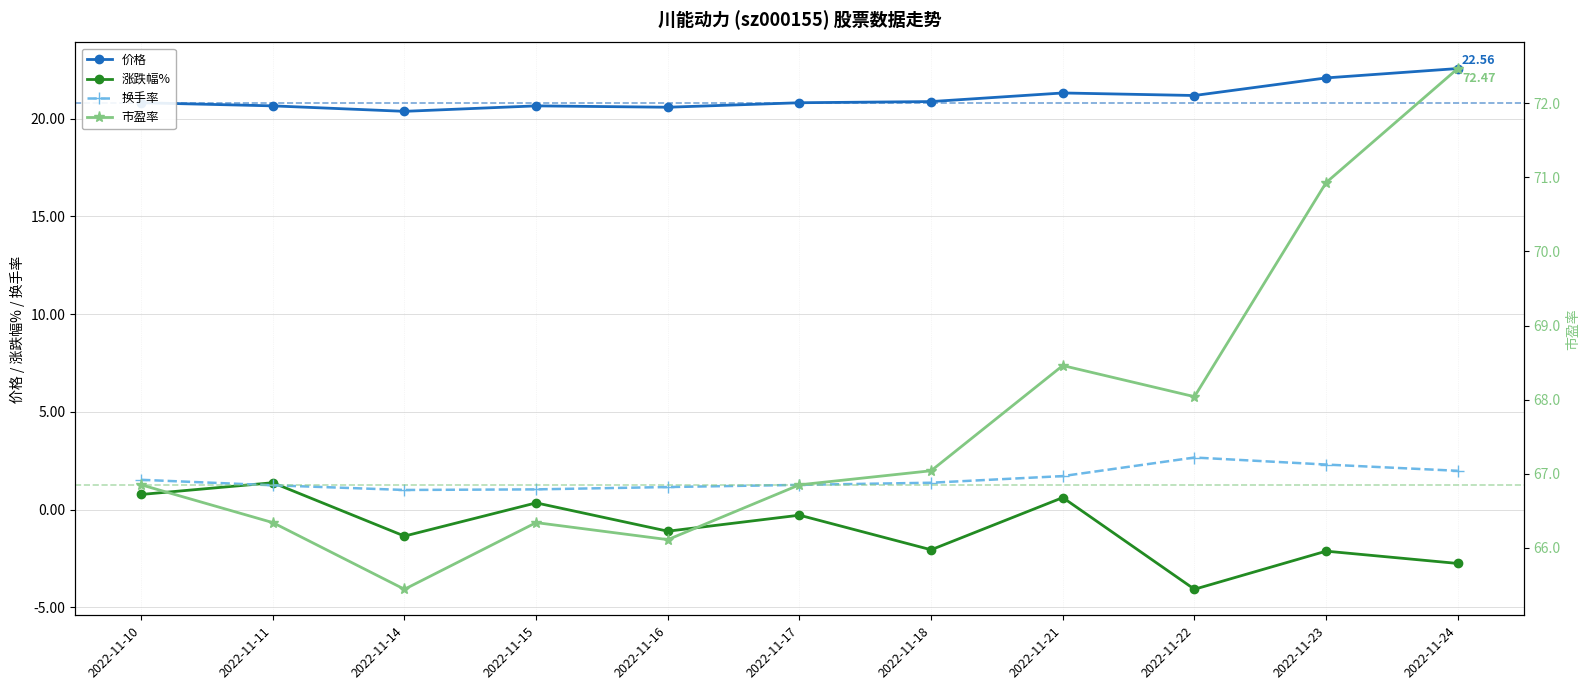

What is the difference between the maximum and minimum values in the 价格 series?

2.2